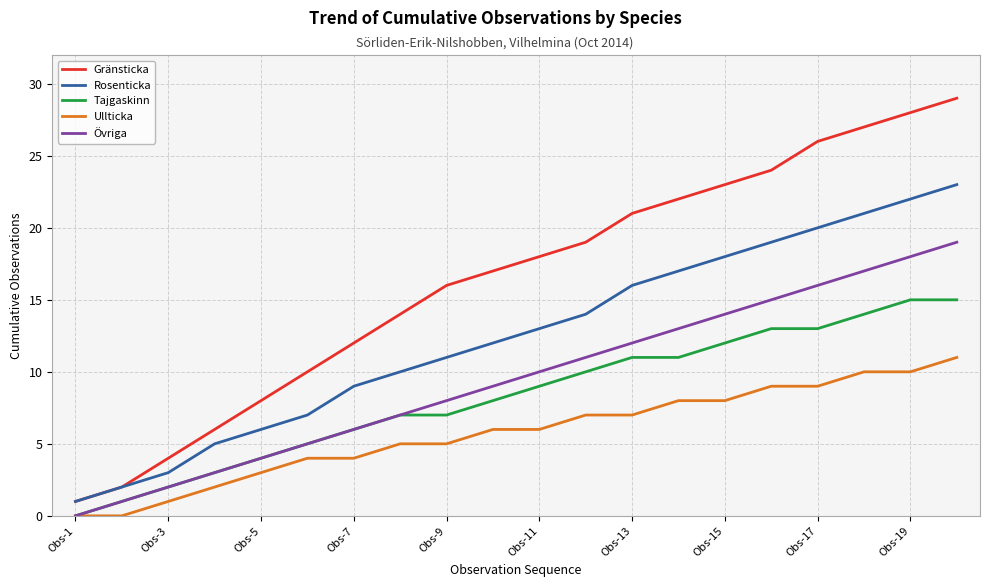

What are all the series names shown in the legend?

Gränsticka, Rosenticka, Tajgaskinn, Ullticka, Övriga